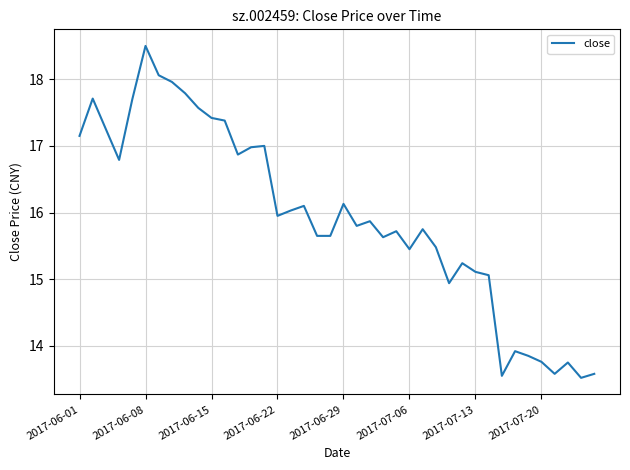

What is the smallest value displayed?

13.5